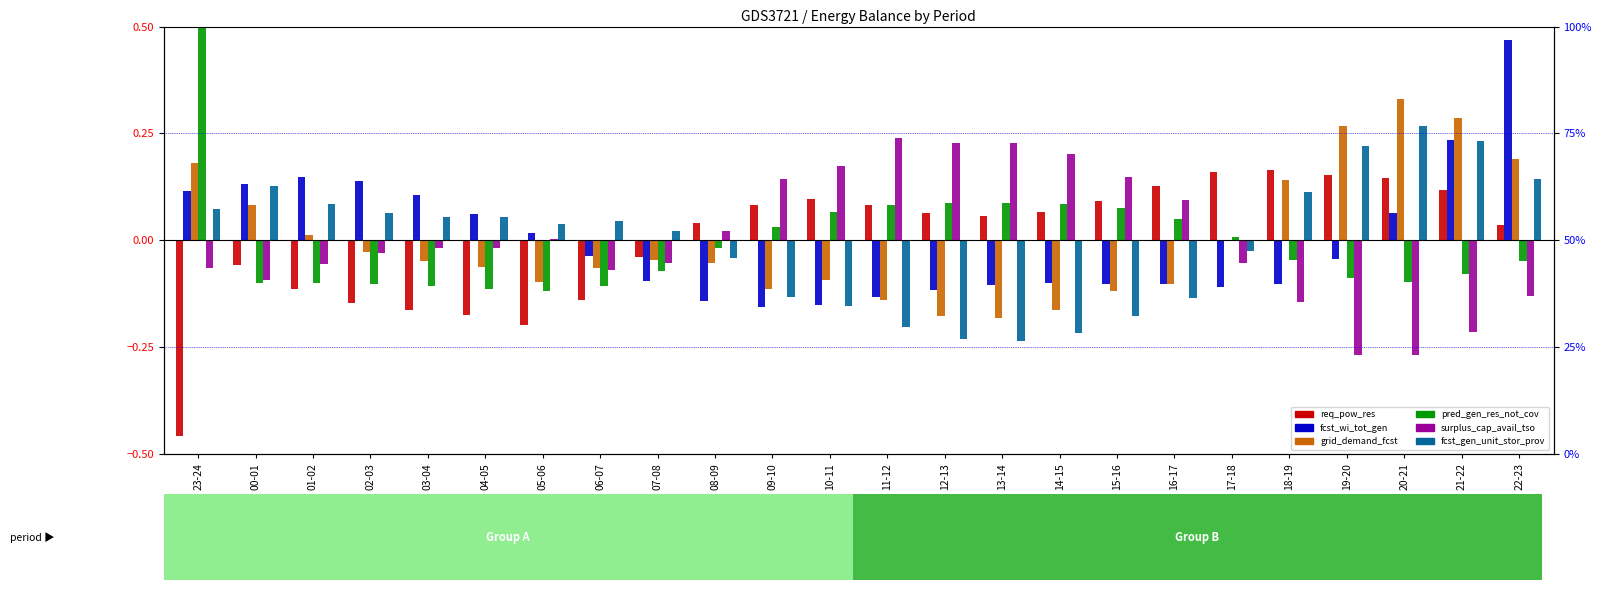

List the labels in order of pred_gen_res_not_cov value, smallest first.

05-06, 04-05, 06-07, 03-04, 02-03, 01-02, 00-01, 20-21, 19-20, 21-22, 07-08, 22-23, 18-19, 08-09, 17-18, 09-10, 16-17, 10-11, 15-16, 11-12, 14-15, 12-13, 13-14, 23-24